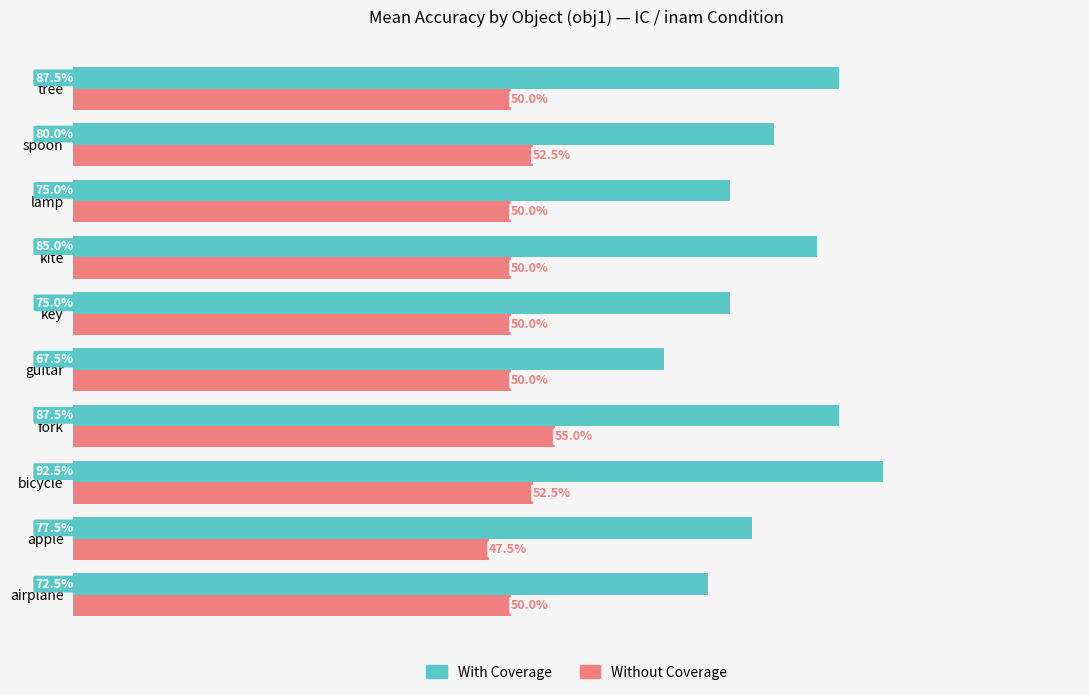

At how many categories does at least one series exceed 0?

10